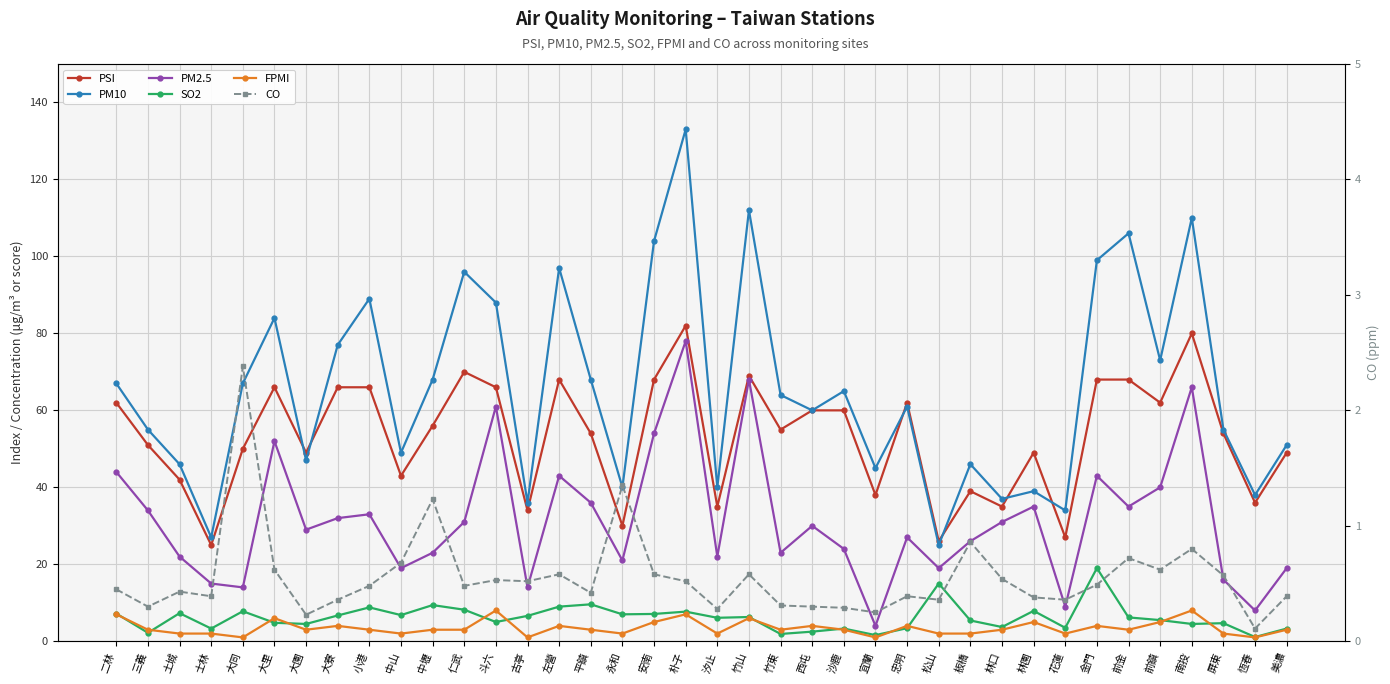

How many times do PM10 and PSI cross each other?

6